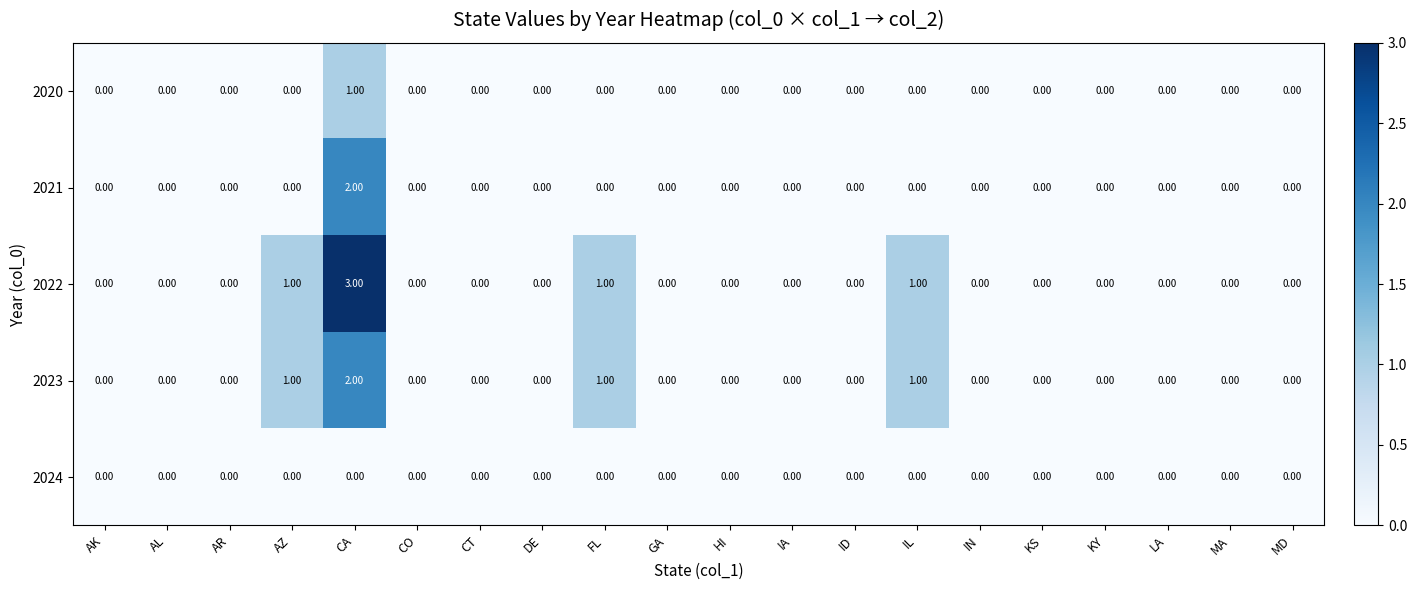

Which series has the largest range (max minus min)?

2022